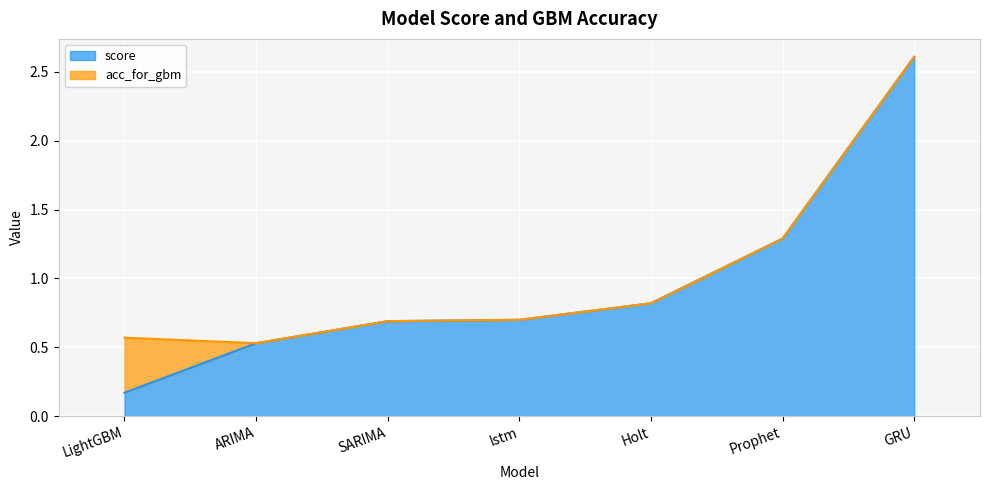

Which category has the lowest value across all series?

LightGBM